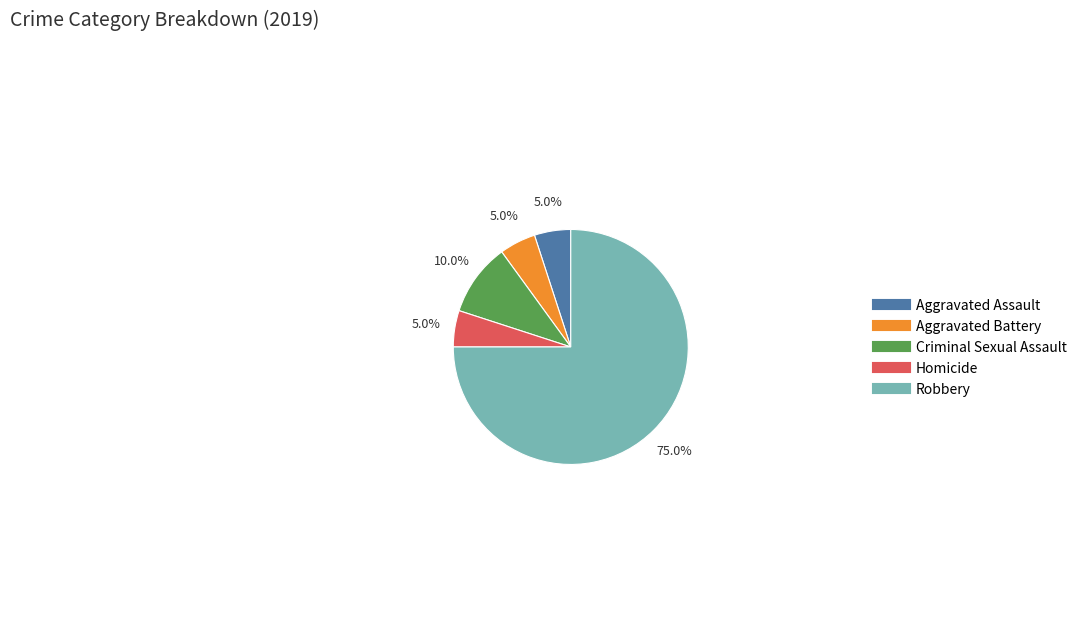

Which category has the biggest portion of the pie?

Robbery